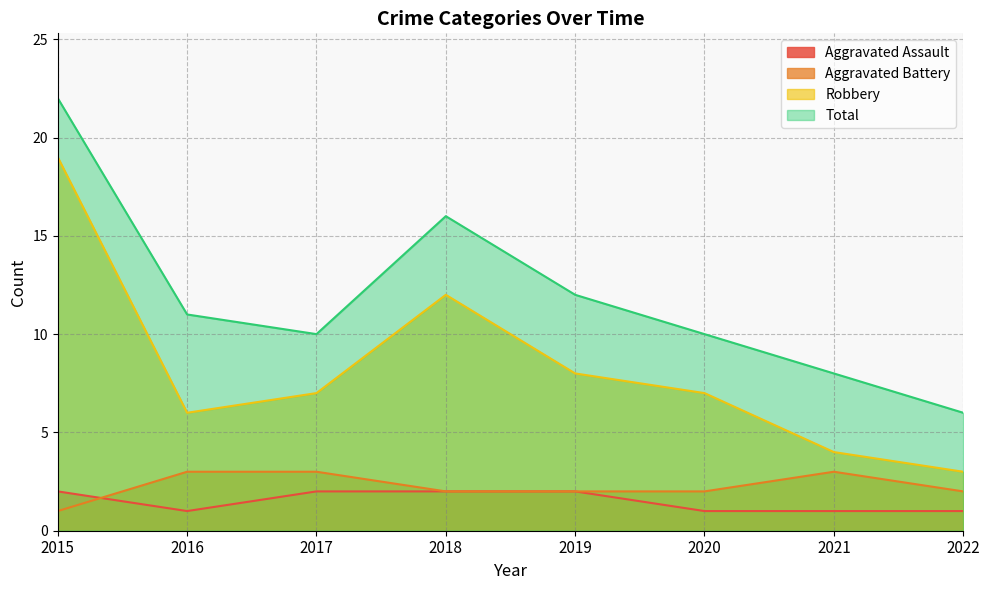

At how many categories does at least one series exceed 4?

8